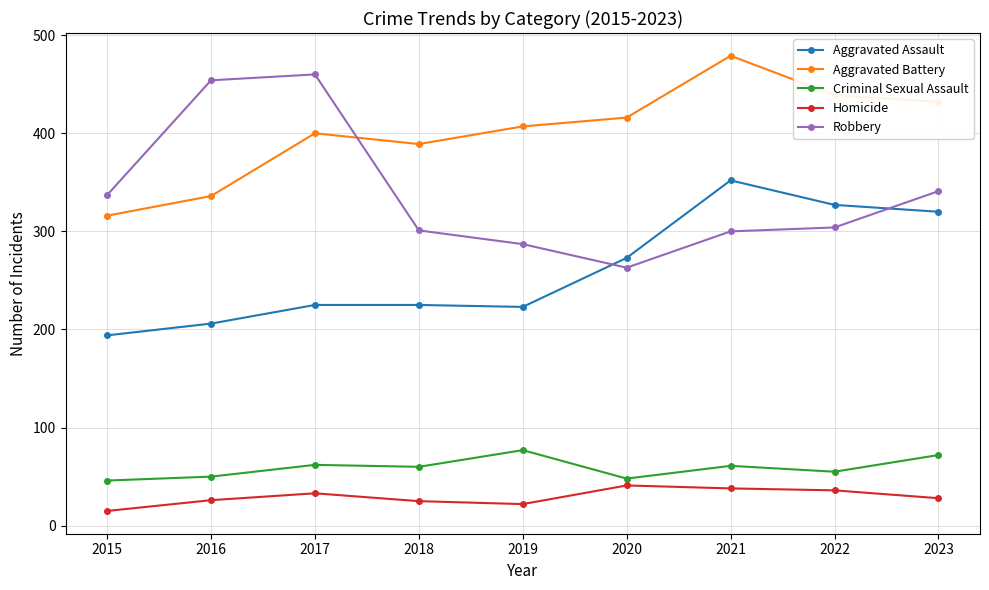

What is the difference between the maximum and second lowest values in the Robbery series?

173